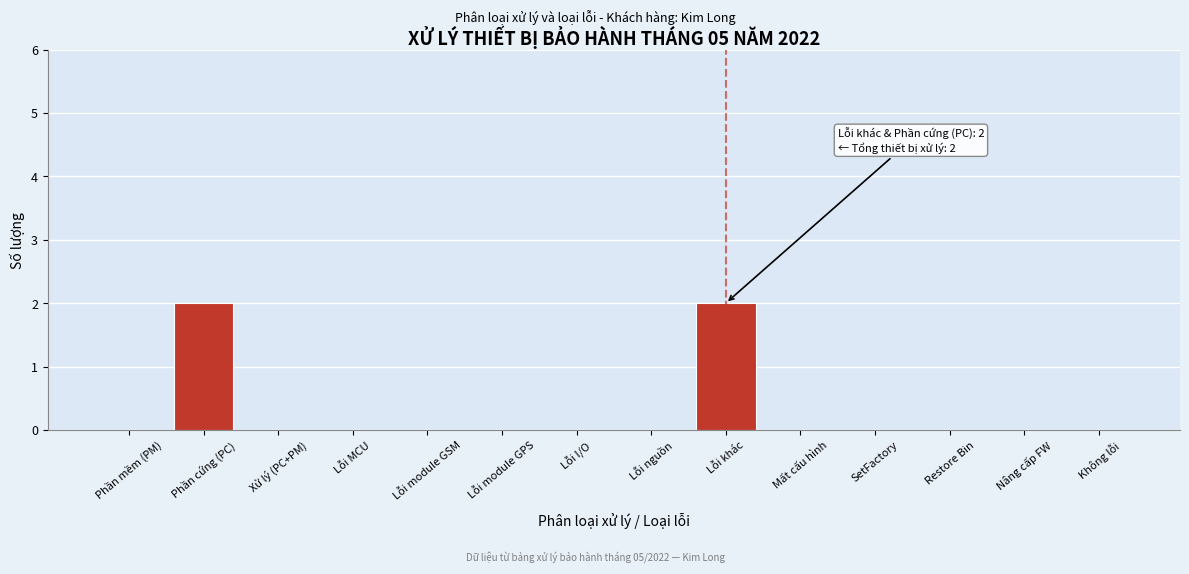

Reading left to right, extract all data points from this chart.

Phần mềm (PM)=0	Phần cứng (PC)=2	Xử lý (PC+PM)=0	Lỗi MCU=0	Lỗi module GSM=0	Lỗi module GPS=0	Lỗi I/O=0	Lỗi nguồn=0	Lỗi khác=2	Mất cấu hình=0	SetFactory=0	Restore Bin=0	Nâng cấp FW=0	Không lỗi=0